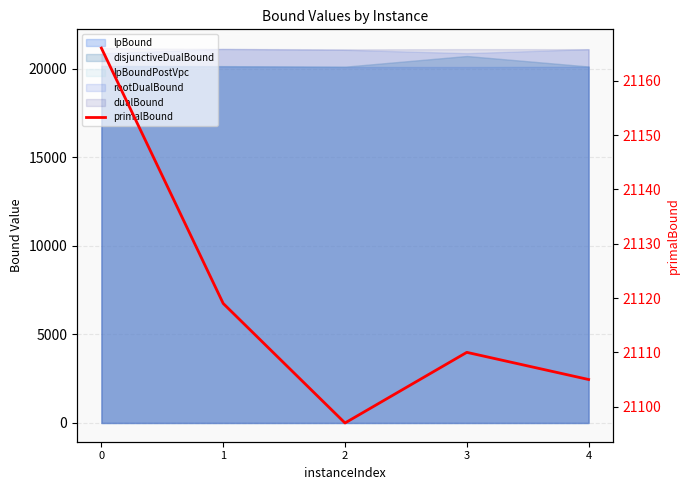

True or false: there are more than 2 points higher than both neighbors.

False